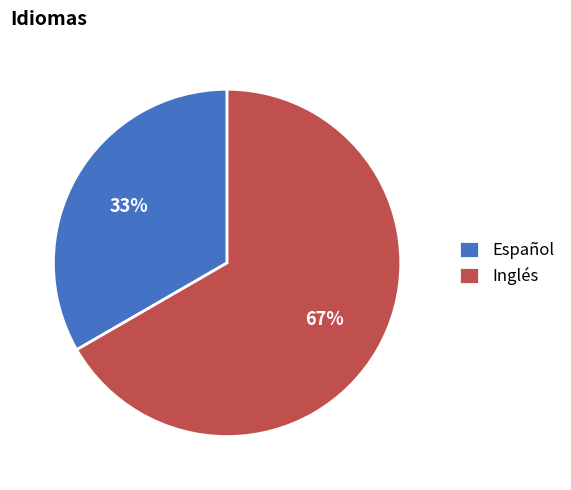

What is the ratio of the value at Inglés to the value at Español?

2.0